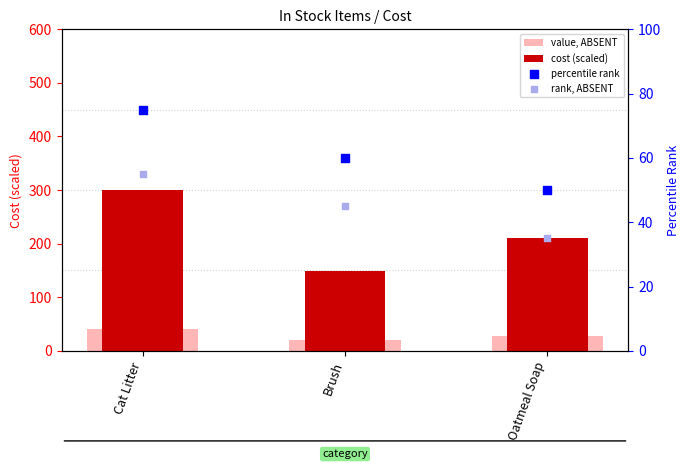

Is the value of value, ABSENT at Oatmeal Soap greater than the value of cost (scaled) at Oatmeal Soap?

No